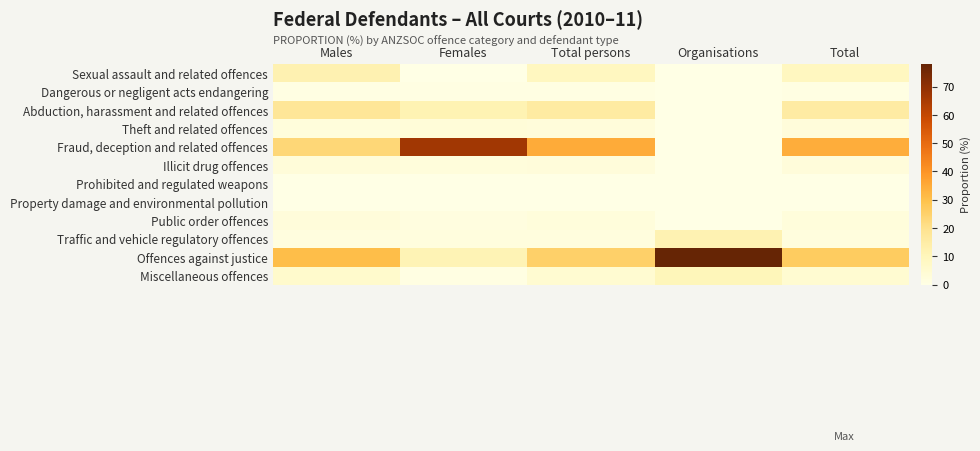

Between Females and Organisations, which is larger?

Females